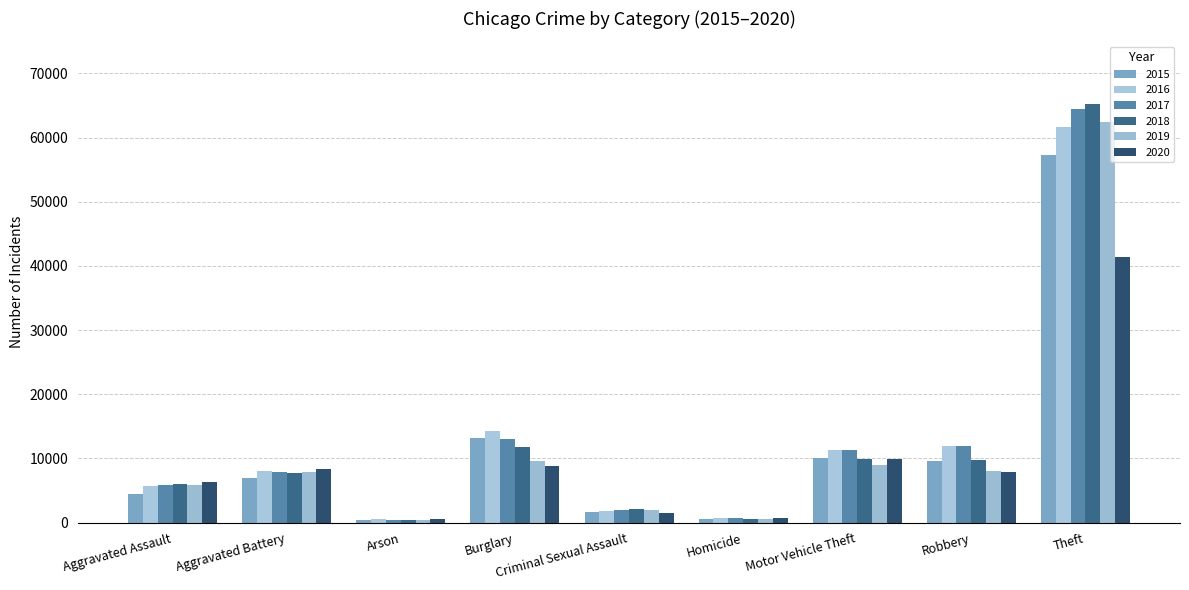

How many values in the 2019 series are below 7858?

4